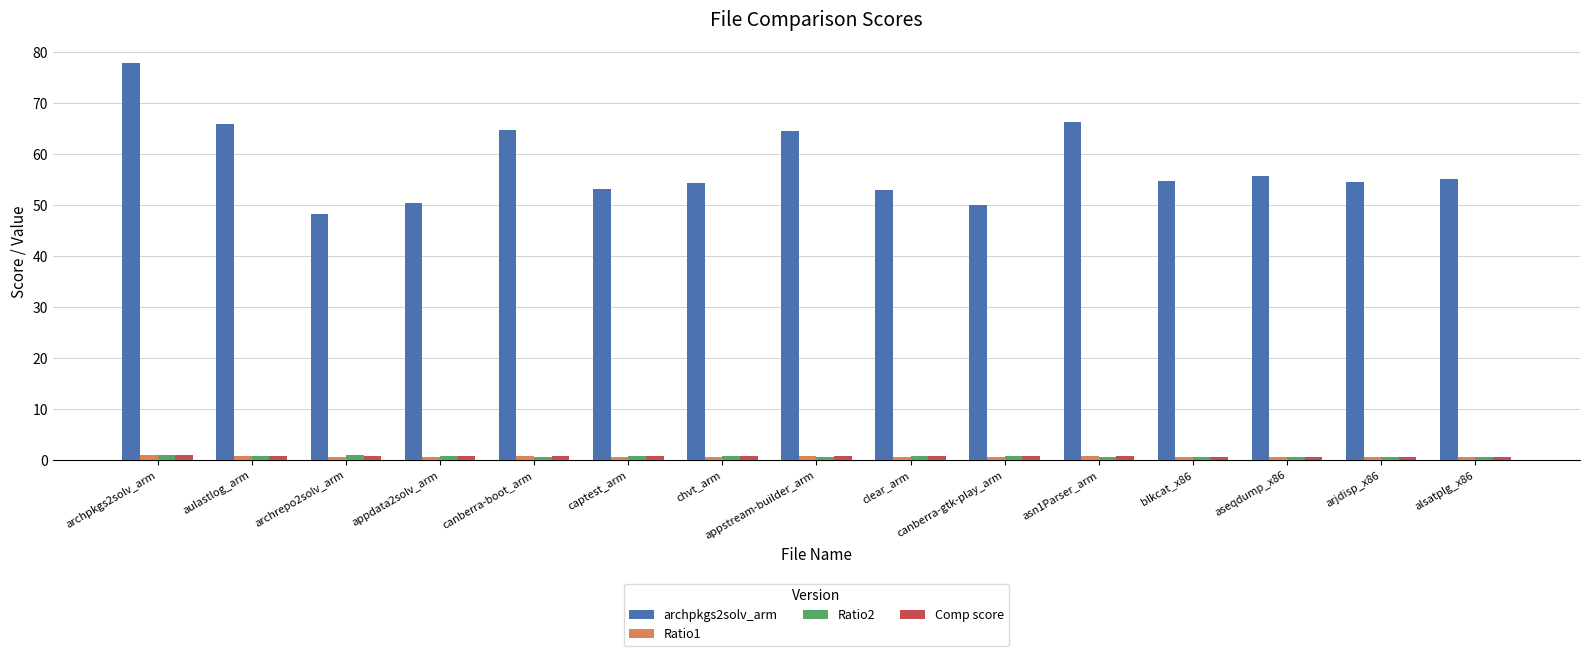

How many groups of bars are there?

15